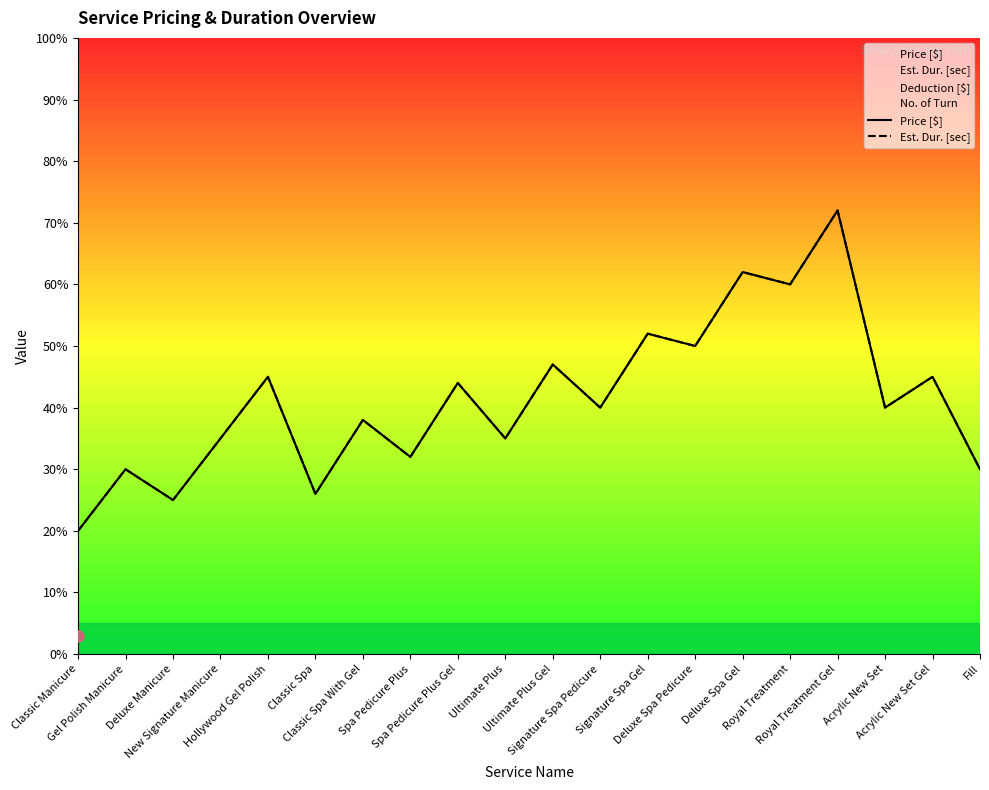

What is the difference between the maximum and minimum values in the Est. Dur. [sec] series?

52